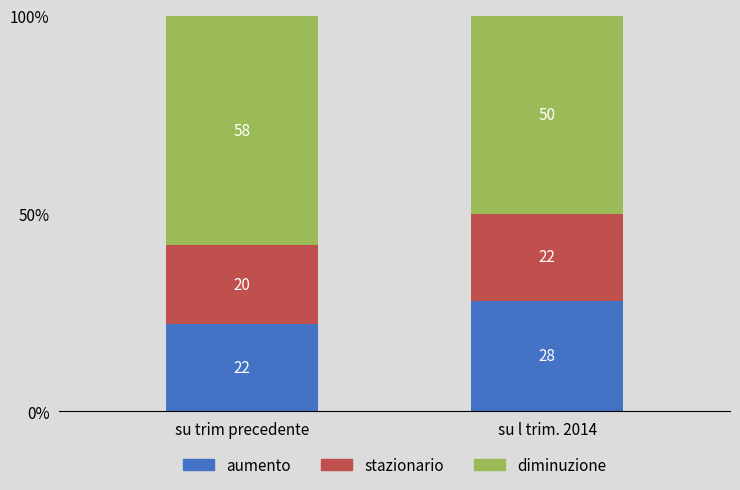

The aumento series shows 22 at su trim precedente. True or false?

True